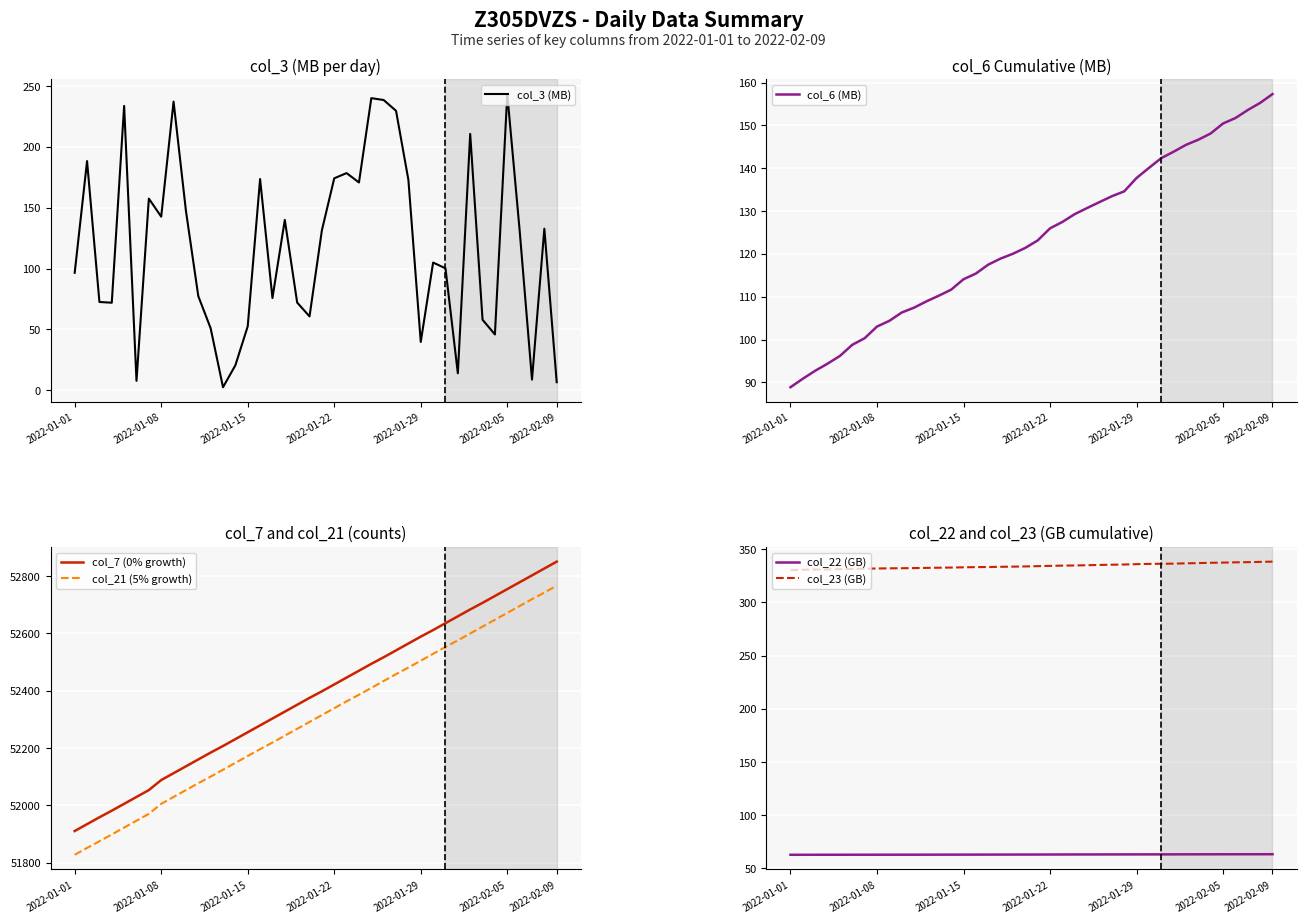

Rank the series at 17 from highest to lowest value.

col_7 (0% growth), col_21 (5% growth), col_23 (GB), col_3 (MB), col_6 (MB), col_22 (GB)